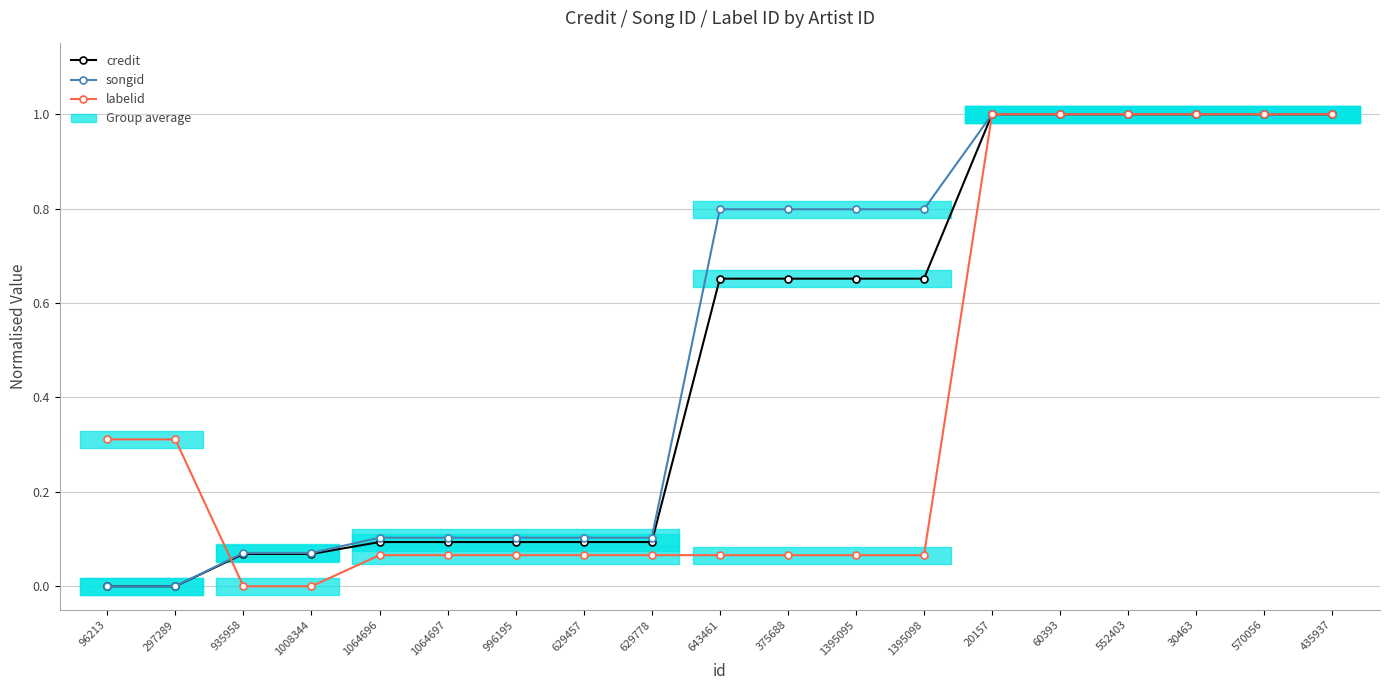

How many series are shown in this chart?

3